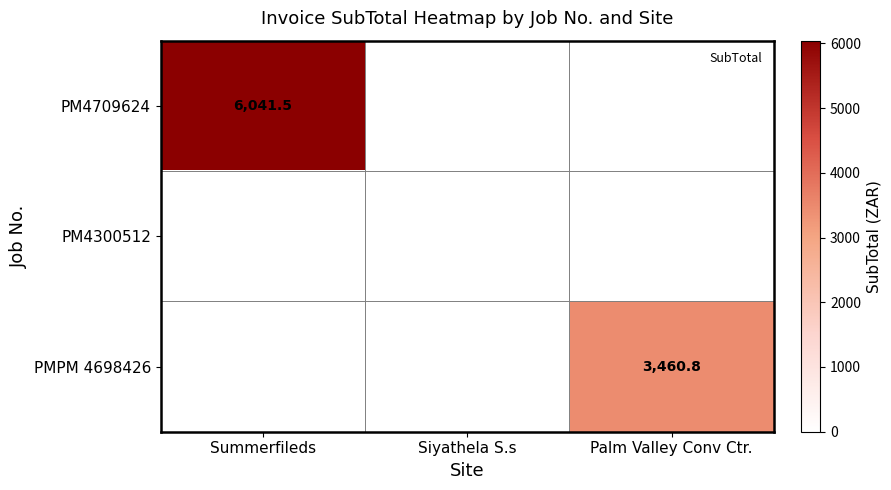

What is the sum of the PM4709624 values at Siyathela S.s and Summerfileds?

6041.5